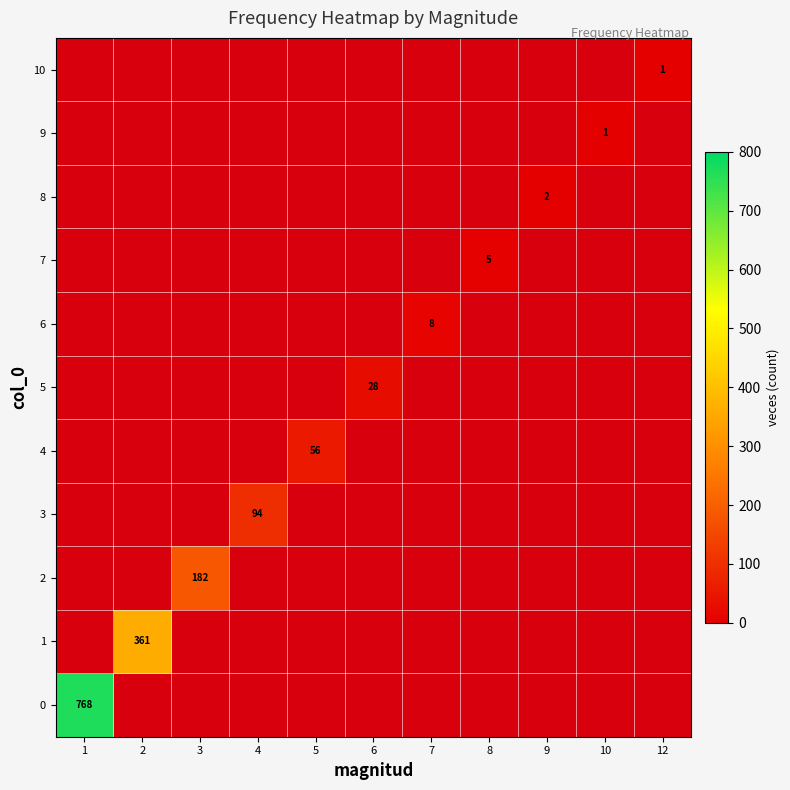

The 9 series shows 0 at 10. True or false?

False